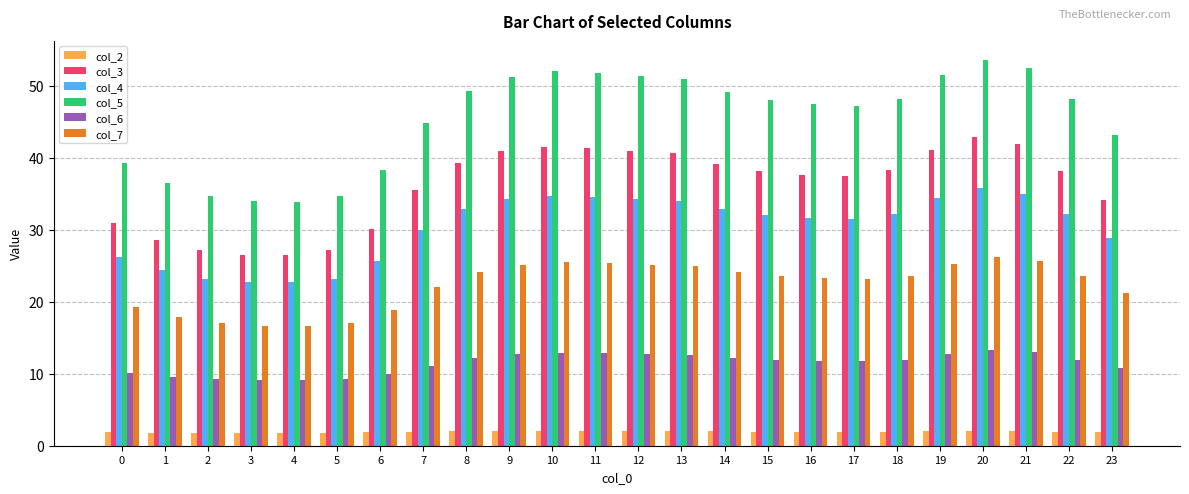

What is the lowest value of the col_6 series?

9.1